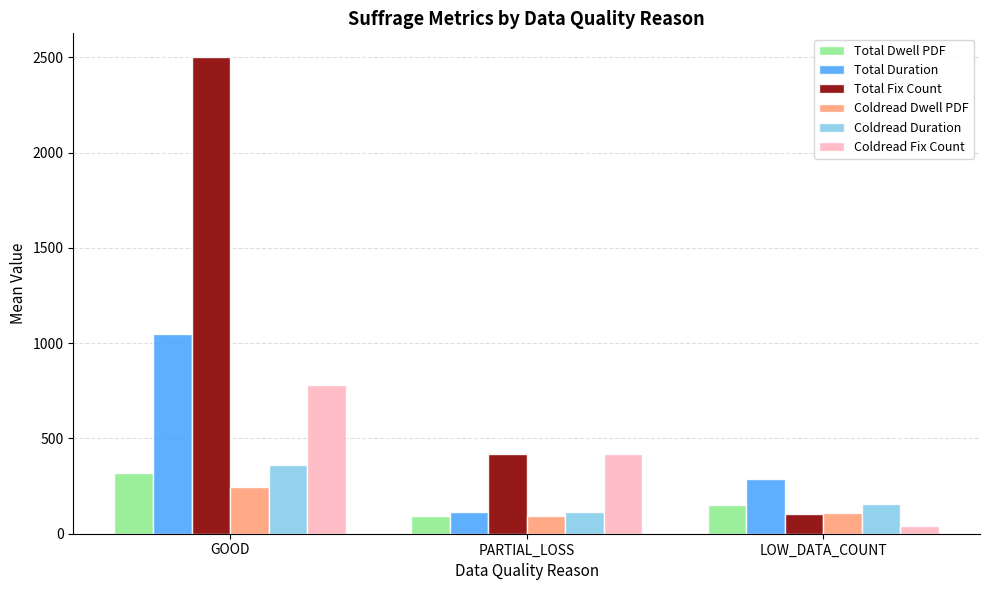

At which label does Coldread Duration reach its peak?

GOOD